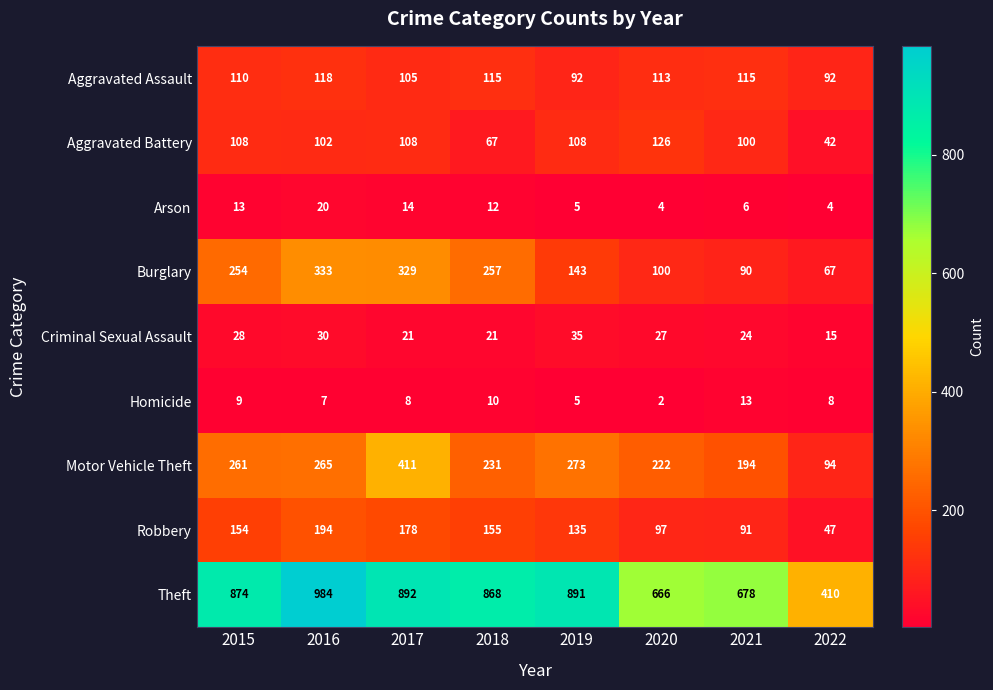

What is the difference between the second highest and second lowest values in the Criminal Sexual Assault series?

9